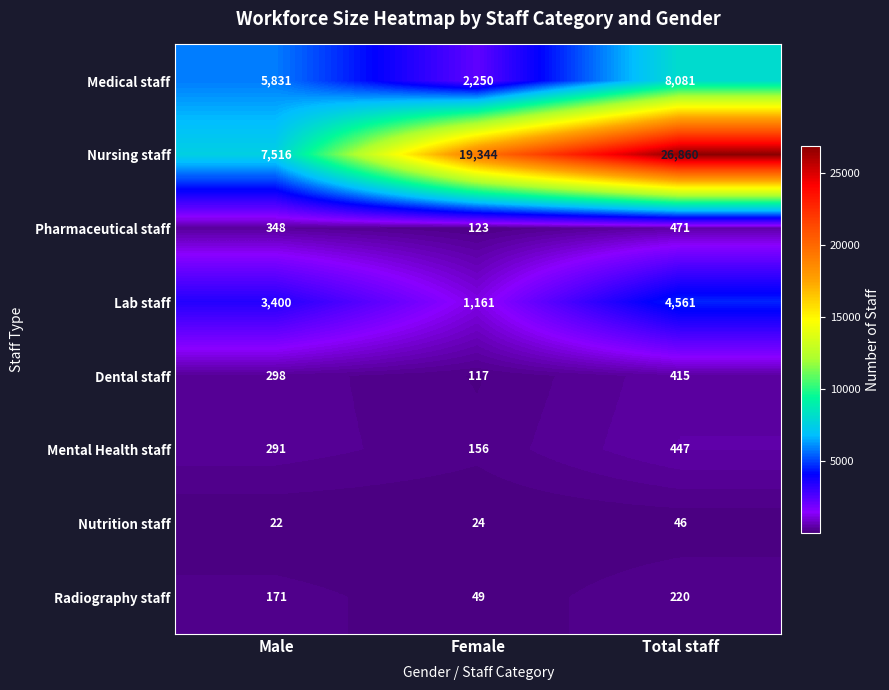

Reading right to left, extract all data points from this chart.

Medical staff: Total staff=8081	Female=2250	Male=5831
Nursing staff: Total staff=26860	Female=19344	Male=7516
Pharmaceutical staff: Total staff=471	Female=123	Male=348
Lab staff: Total staff=4561	Female=1161	Male=3400
Dental staff: Total staff=415	Female=117	Male=298
Mental Health staff: Total staff=447	Female=156	Male=291
Nutrition staff: Total staff=46	Female=24	Male=22
Radiography staff: Total staff=220	Female=49	Male=171